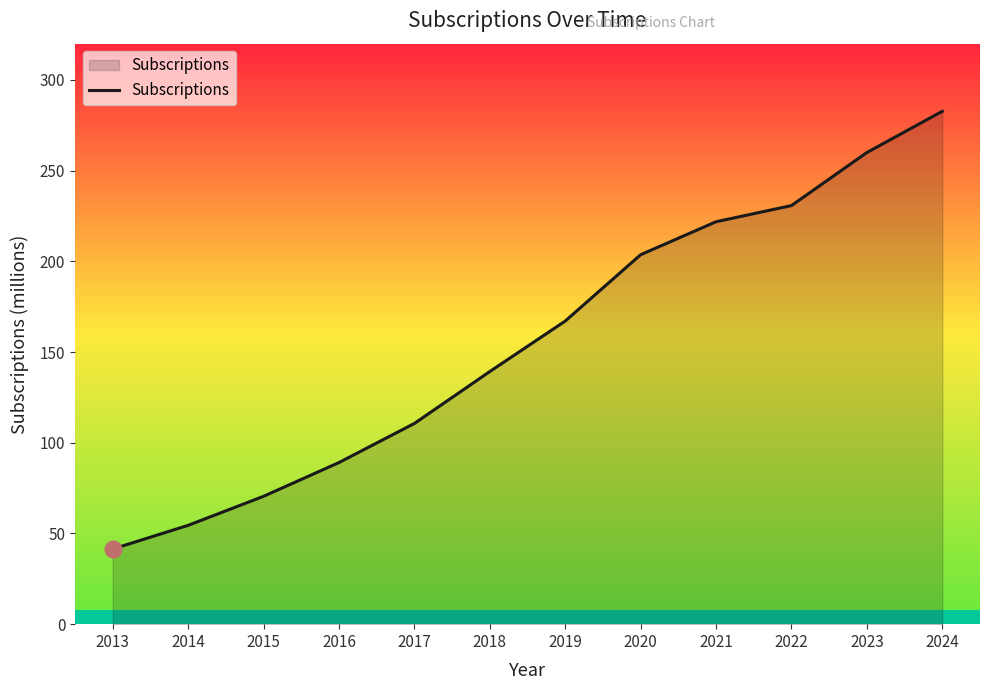

Which label corresponds to the smallest value in the chart?

2013